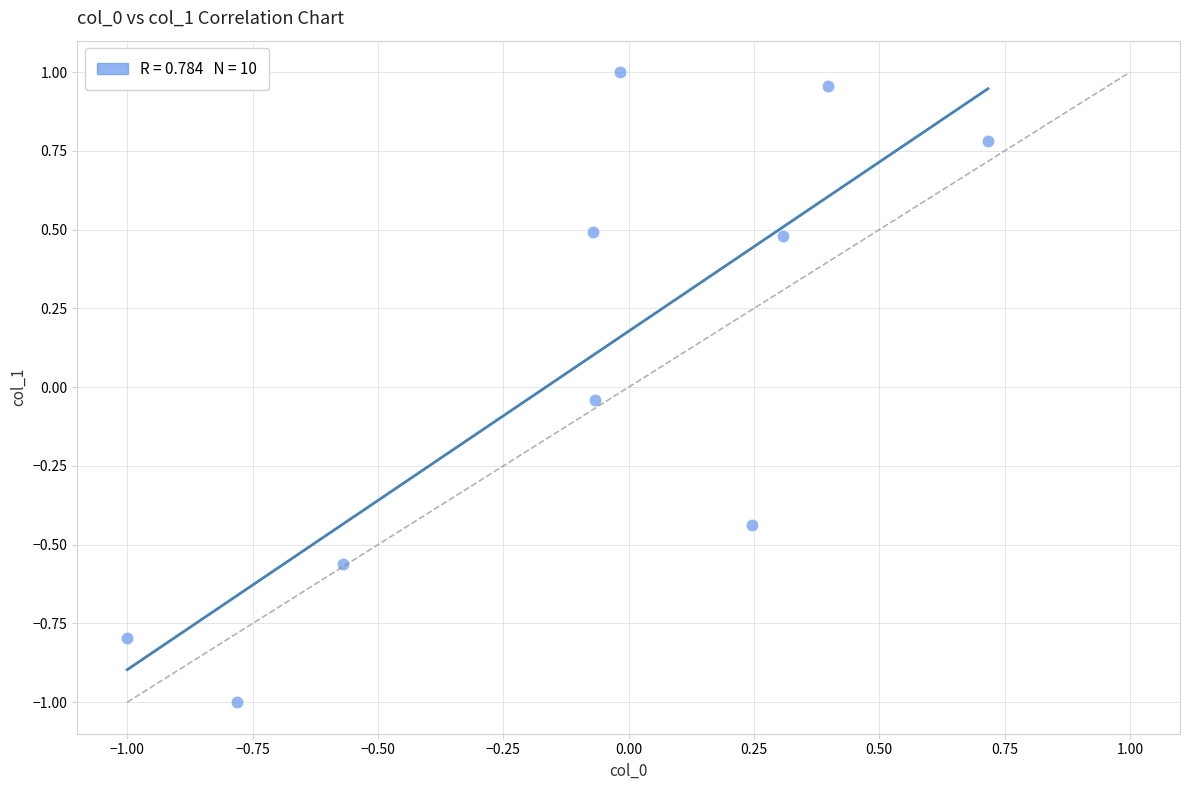

What is the range of Y values (max minus min)?

2.0